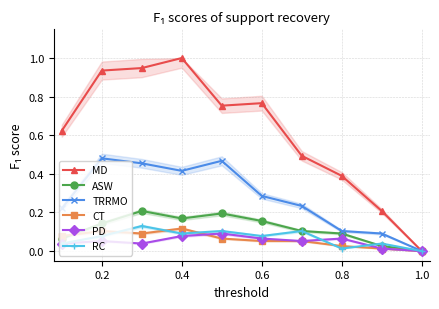

True or false: PD and TRRMO cross at least once.

False